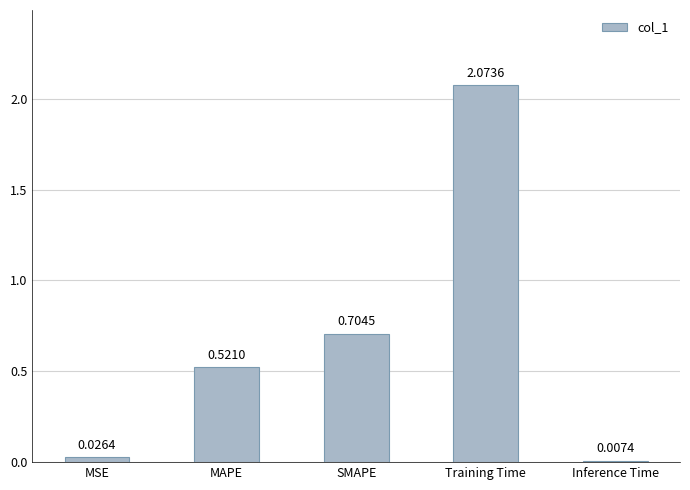

Does the chart contain stacked bars?

No